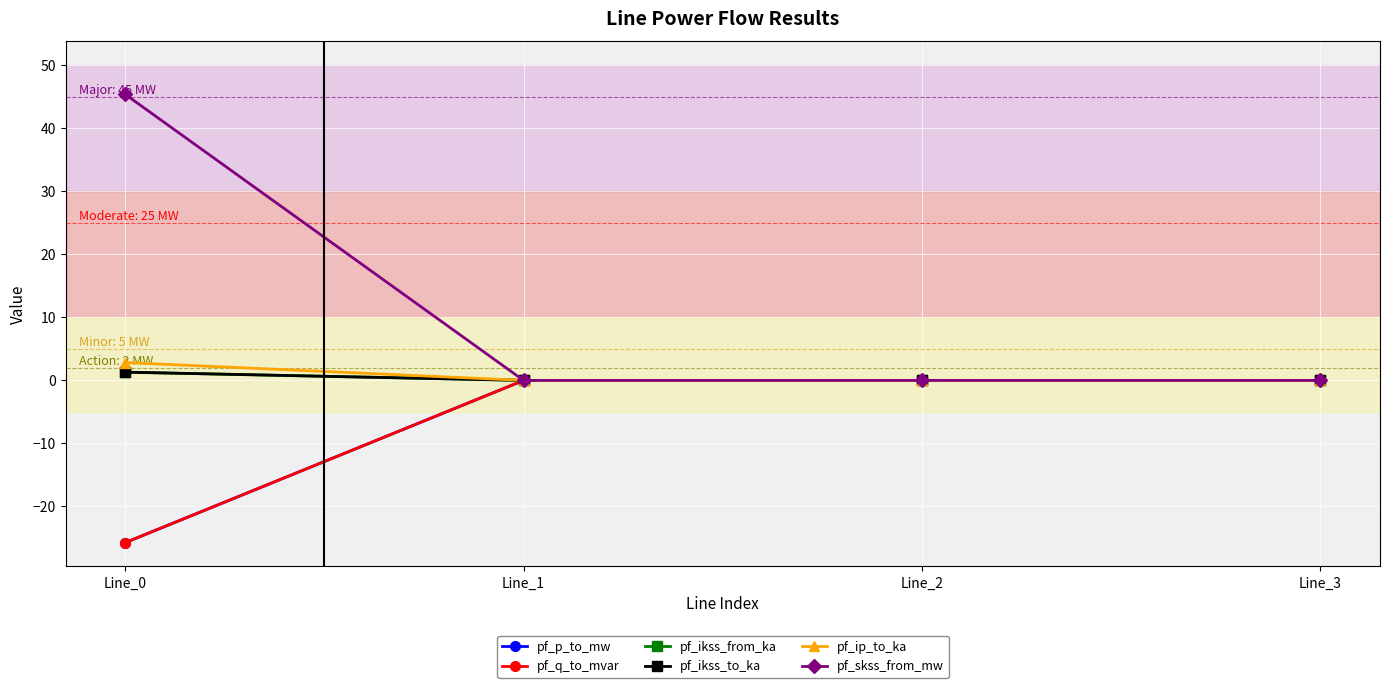

Is the value of pf_ikss_from_ka at Line_1 greater than the value of pf_q_to_mvar at Line_1?

No